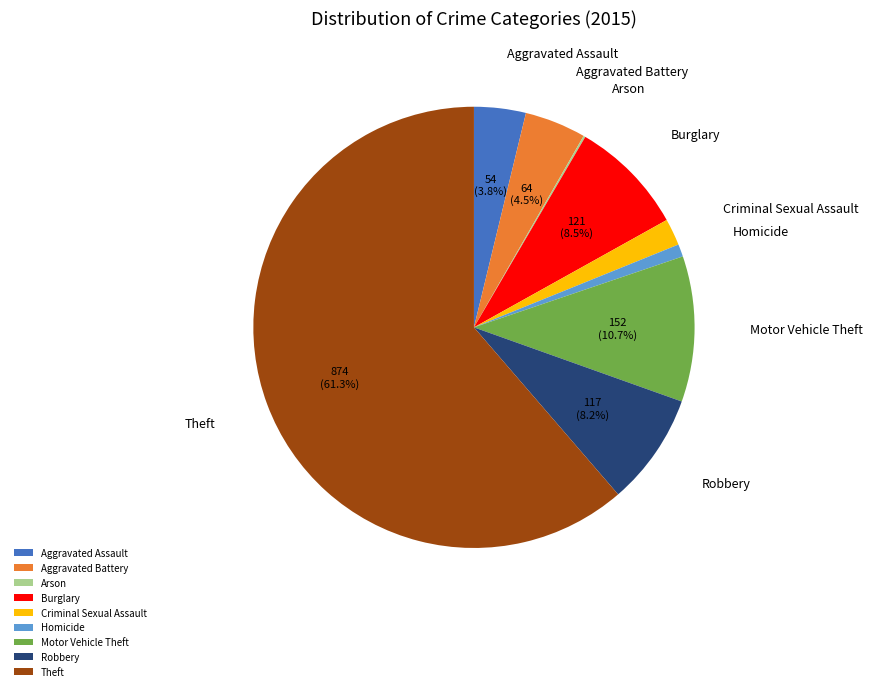

Which slice is the largest?

Theft